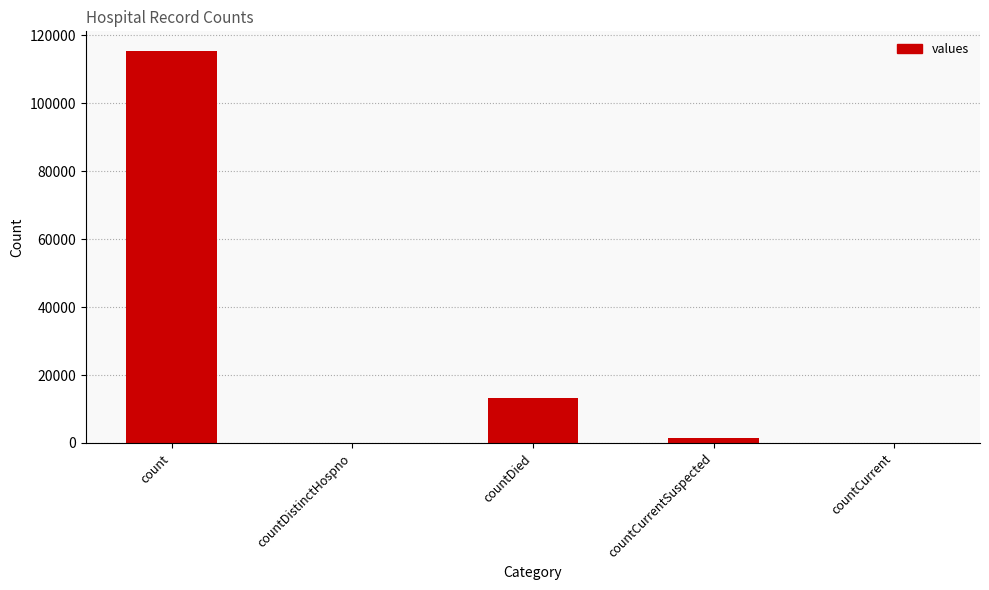

What value does the data have at count, to the nearest 100?

115400